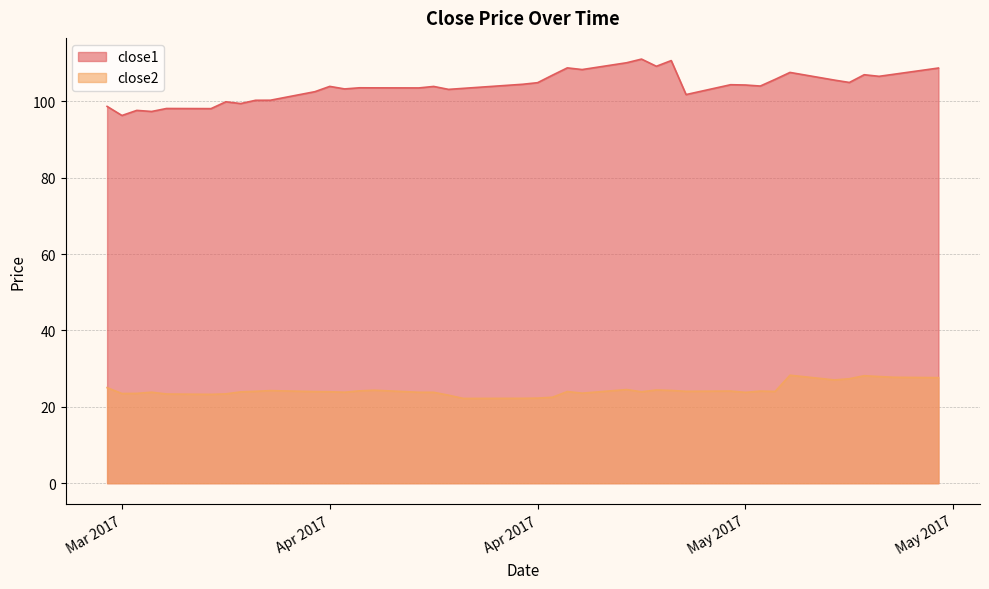

What is the average value of the close2 series?

24.4